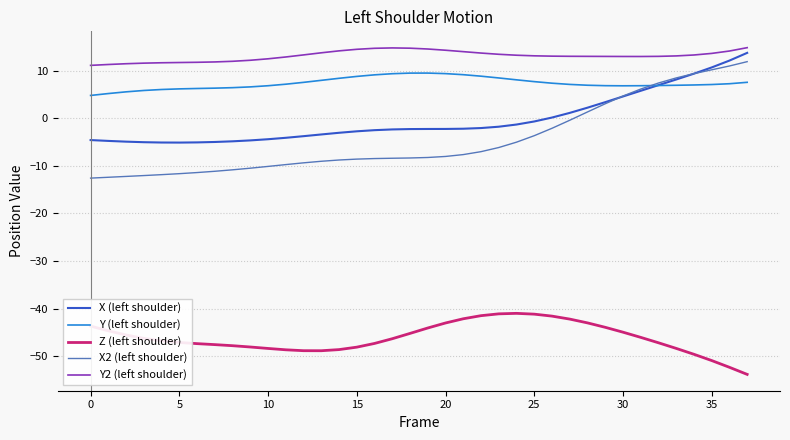

Which series has the largest range (max minus min)?

X2 (left shoulder)